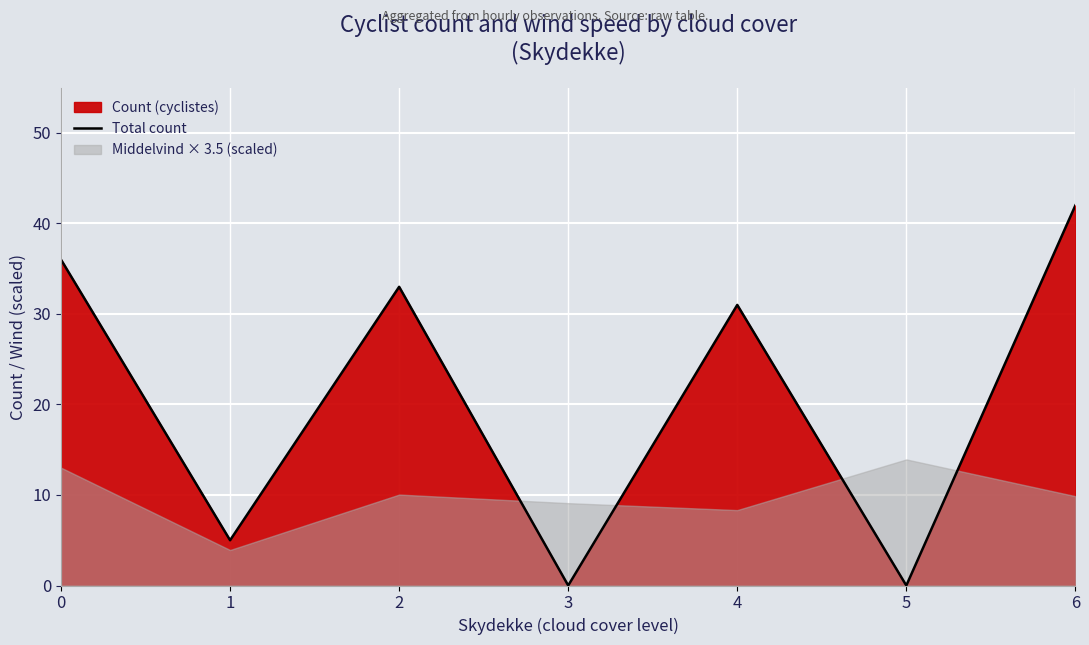

The chart shows a value of 33 at 2. True or false?

True